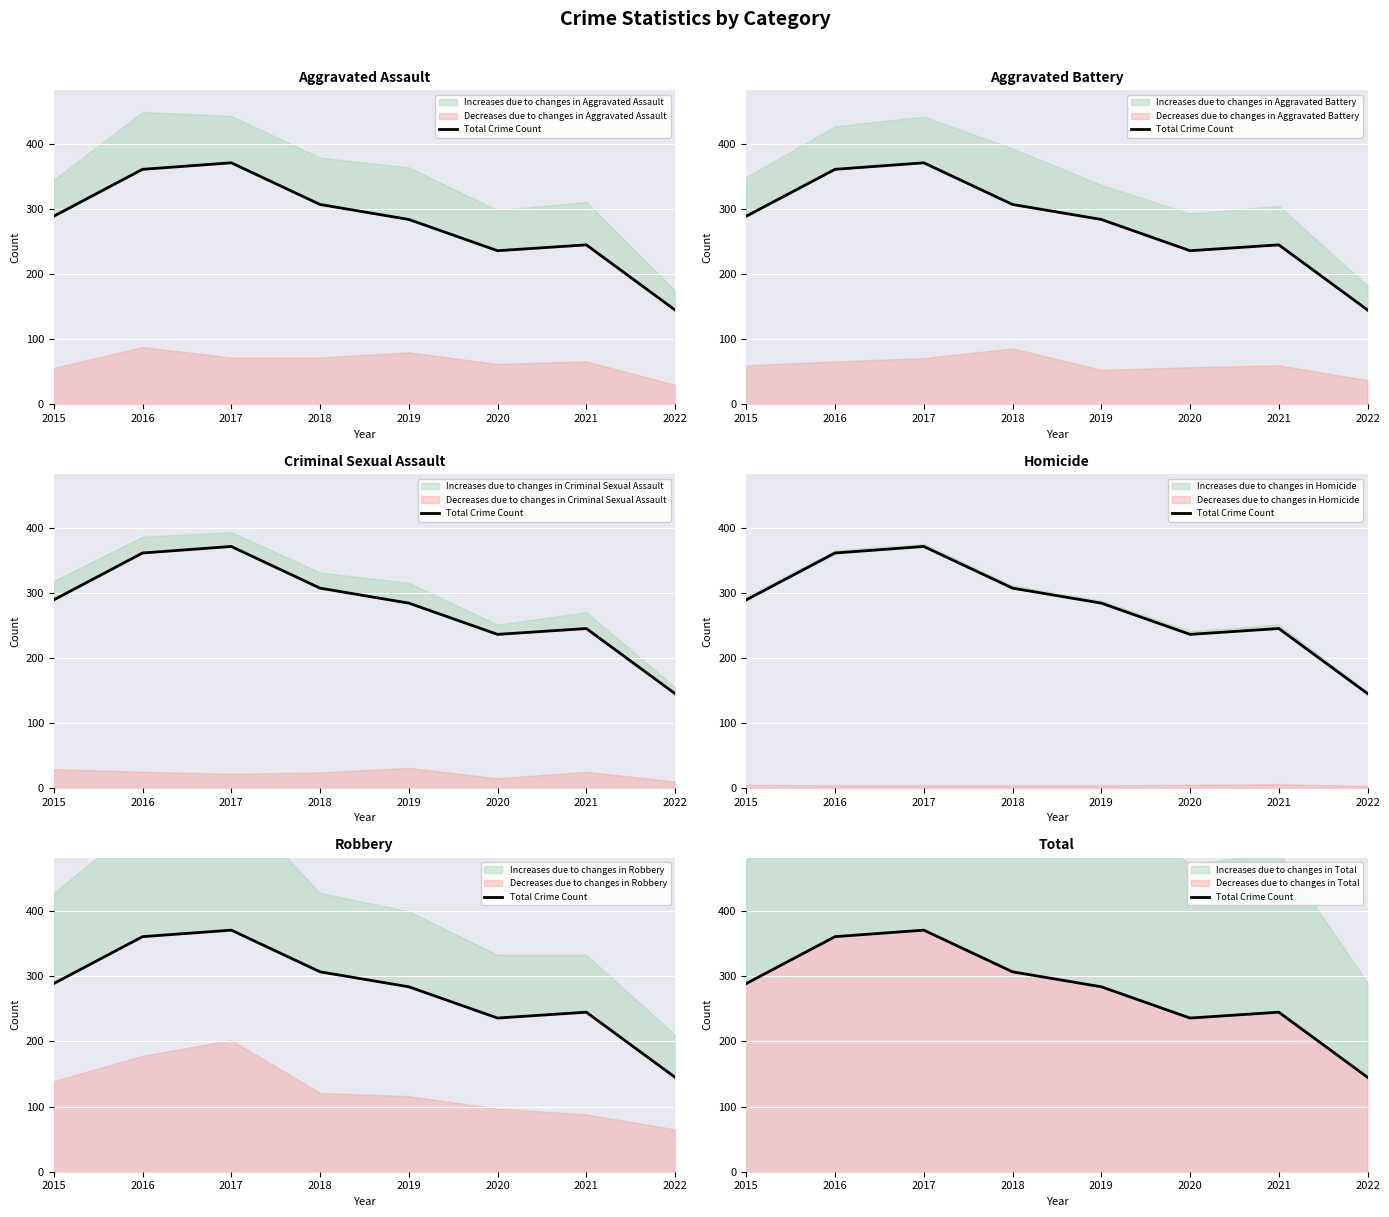

List the labels in order of value, smallest first.

2022, 2020, 2021, 2019, 2015, 2018, 2016, 2017